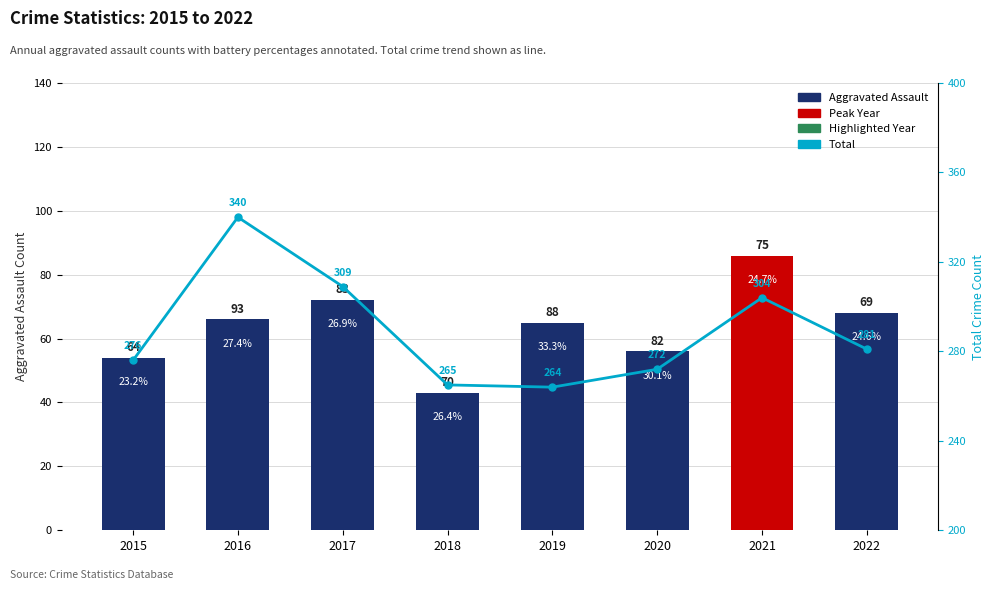

Between 2021 and 2020, which is larger?

2021